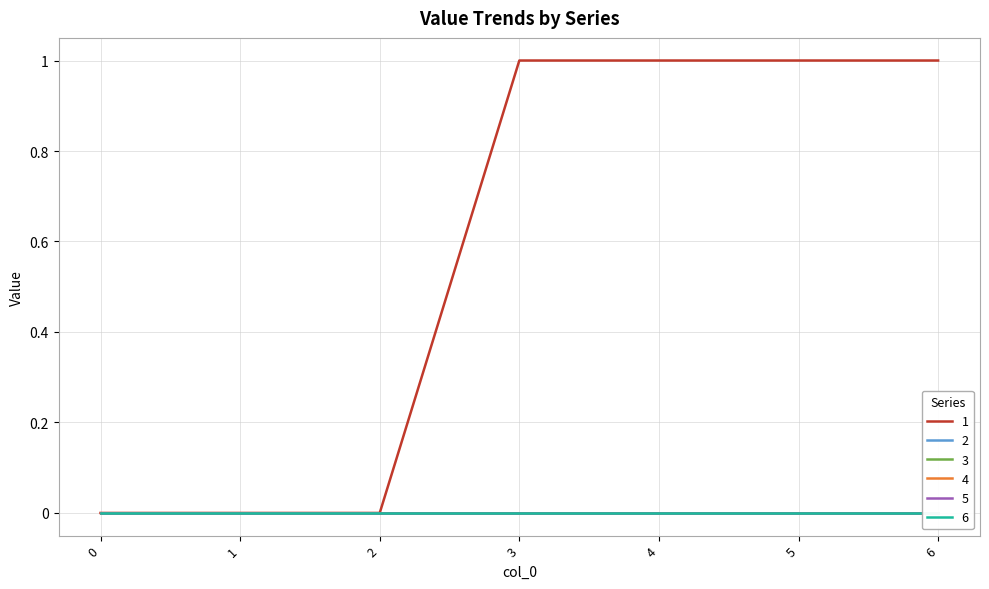

Rank the categories by 6 value from lowest to highest.

0, 1, 2, 3, 4, 5, 6